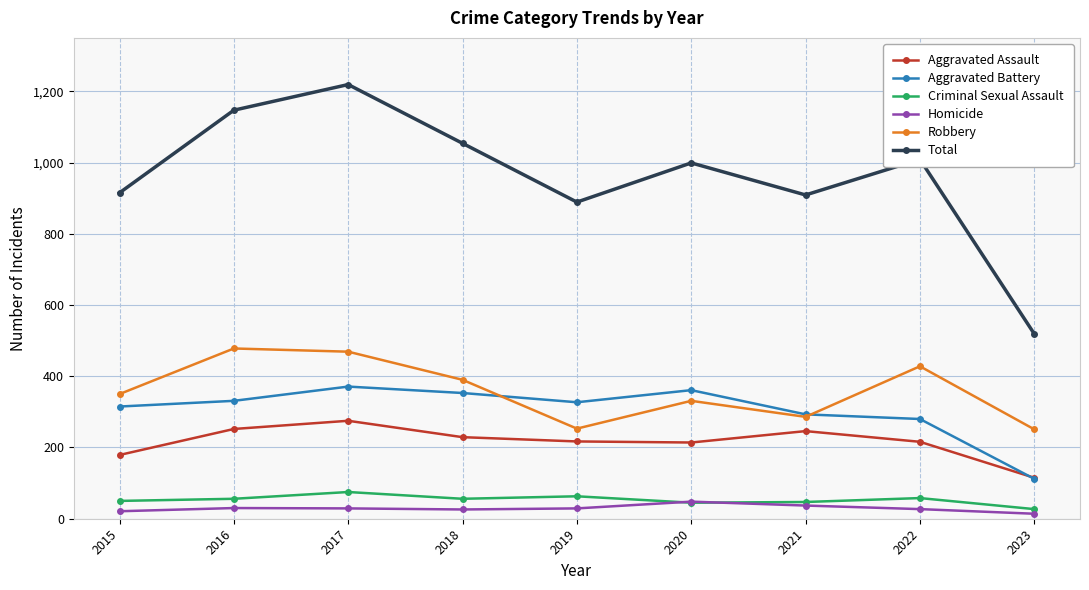

Which category has the highest value in the Total series?

2017